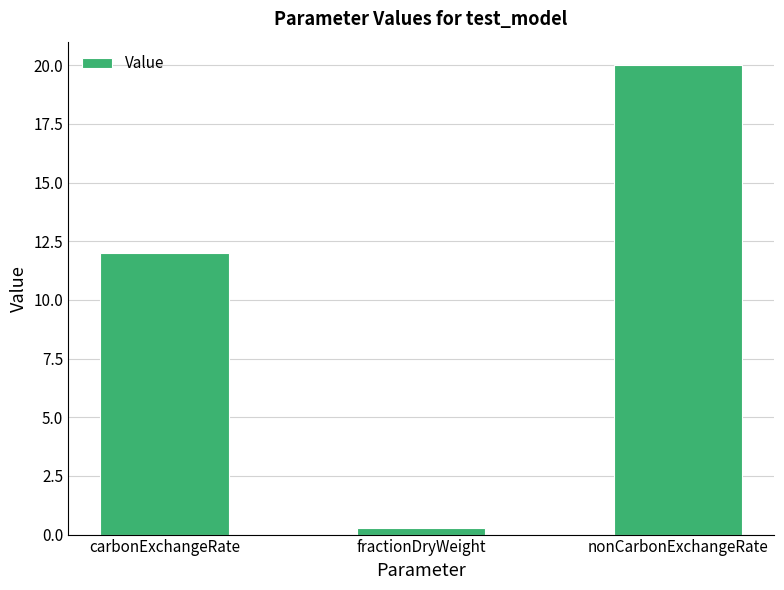

What is the value of the 1st bar from the left?

12.0